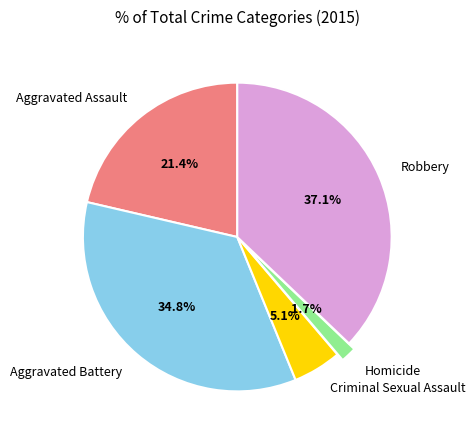

To the nearest percent, what percentage of the pie is Aggravated Assault?

21%